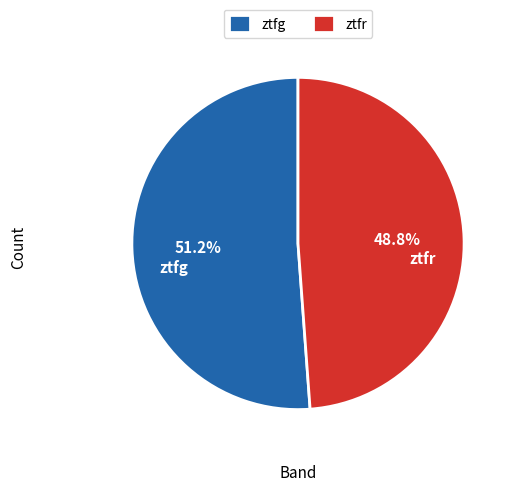

Which has a higher value, ztfr or ztfg?

ztfg